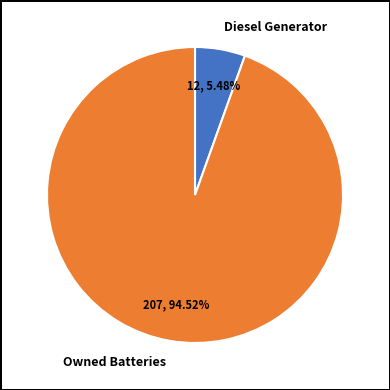

Which category has the biggest portion of the pie?

Owned Batteries